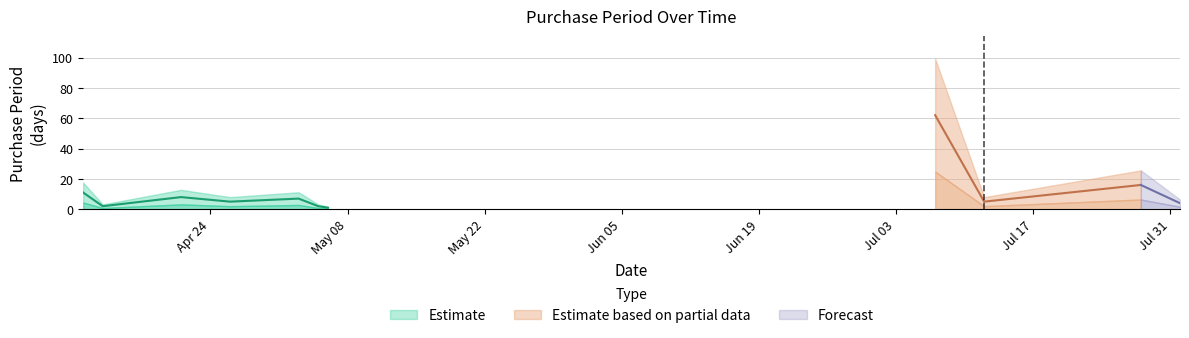

Is this an area chart (filled region under the line)?

No